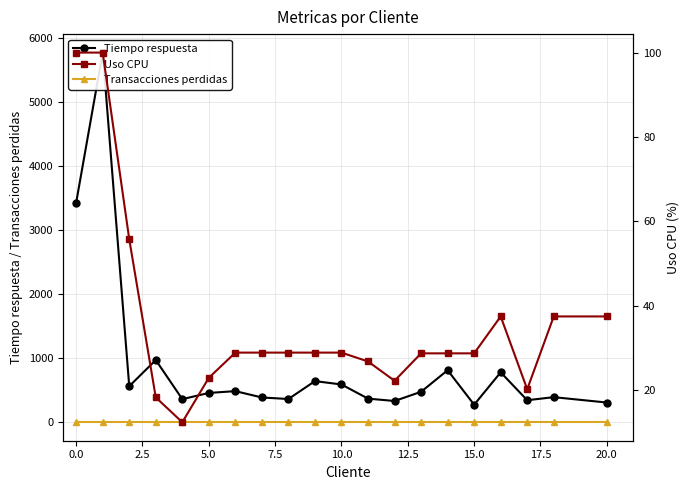

True or false: Tiempo respuesta has a value of 392.0 at 18.

True